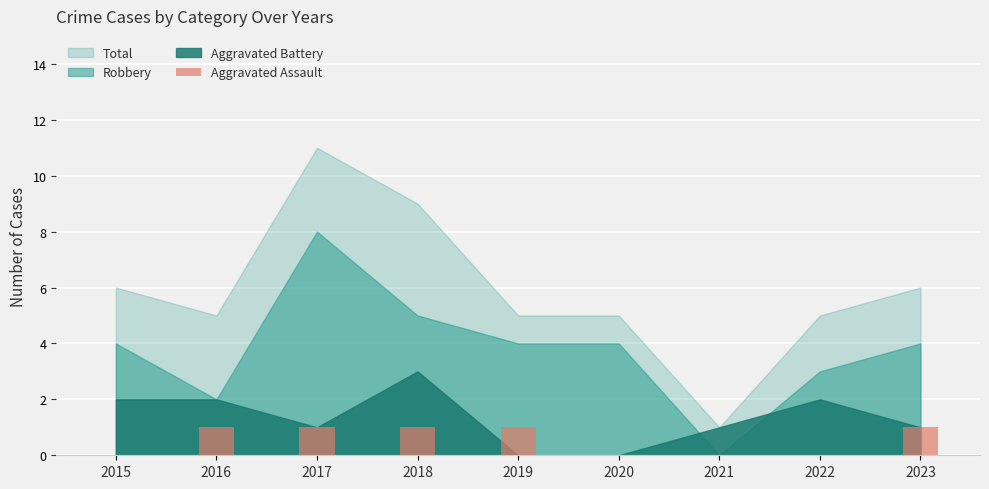

Approximately how many times larger is the value at 2023 compared to 2018?

1.0